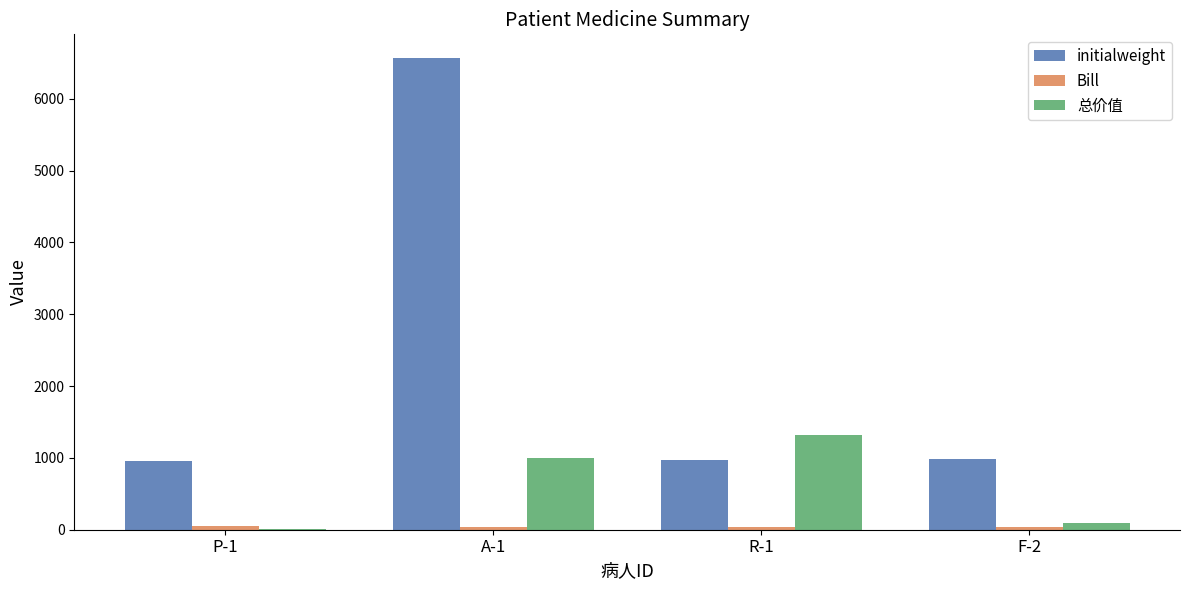

What is the maximum value for initialweight?

6569